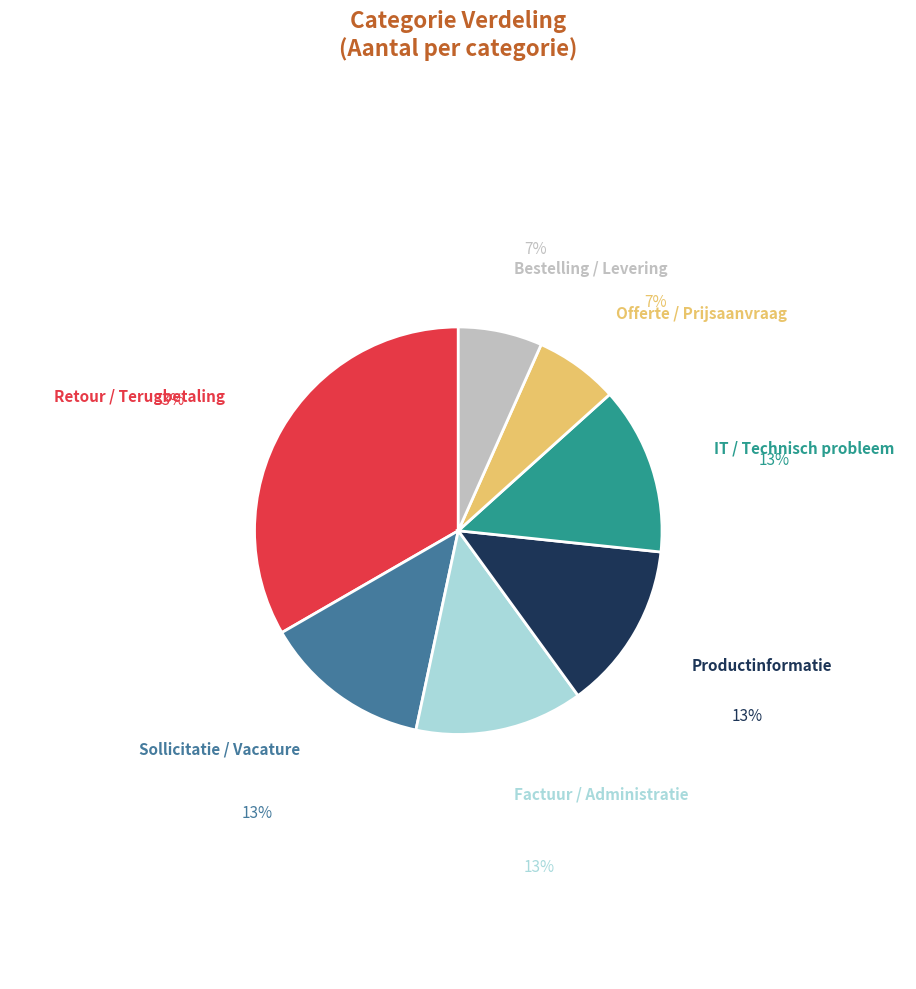

Does any single category account for the majority?

No